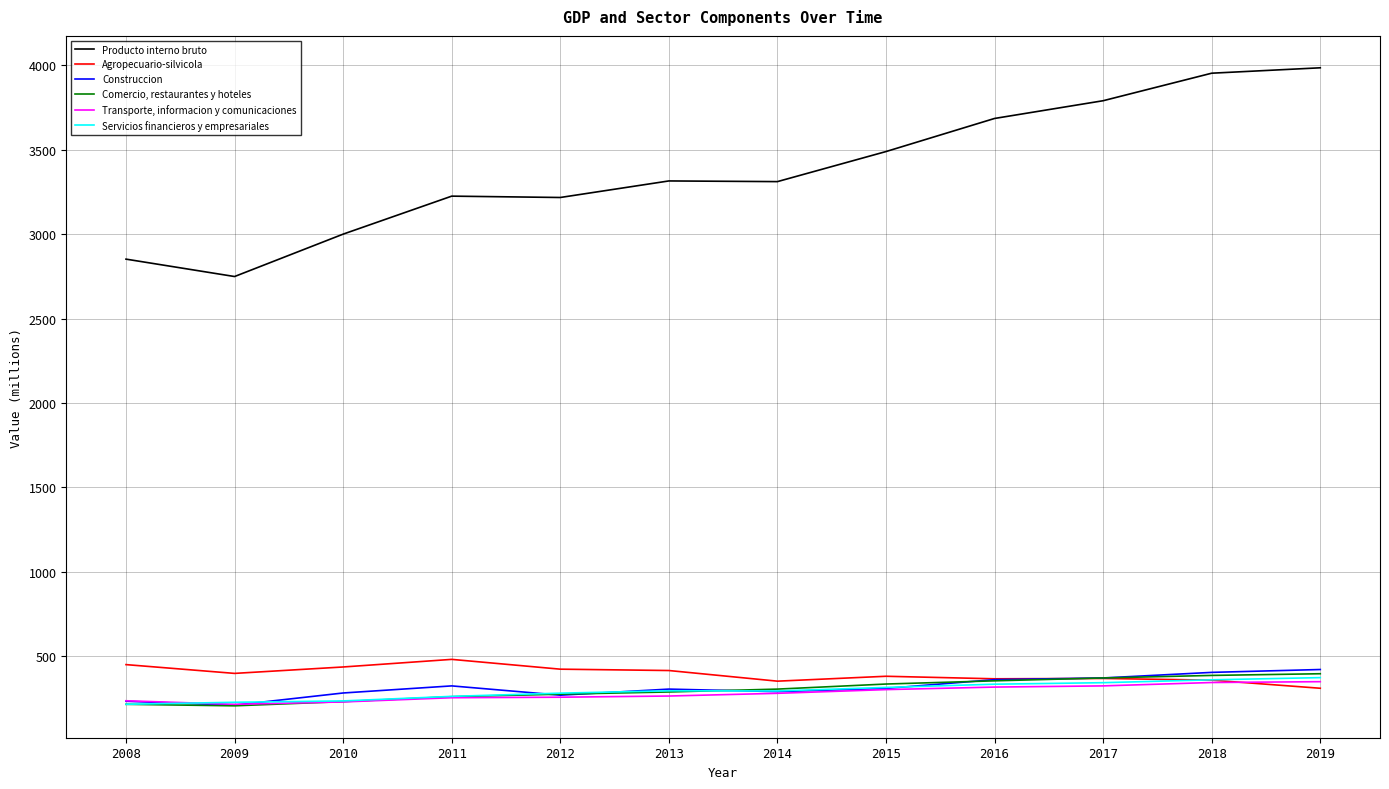

What are all the series names shown in the legend?

Producto interno bruto, Agropecuario-silvicola, Construccion, Comercio, restaurantes y hoteles, Transporte, informacion y comunicaciones, Servicios financieros y empresariales